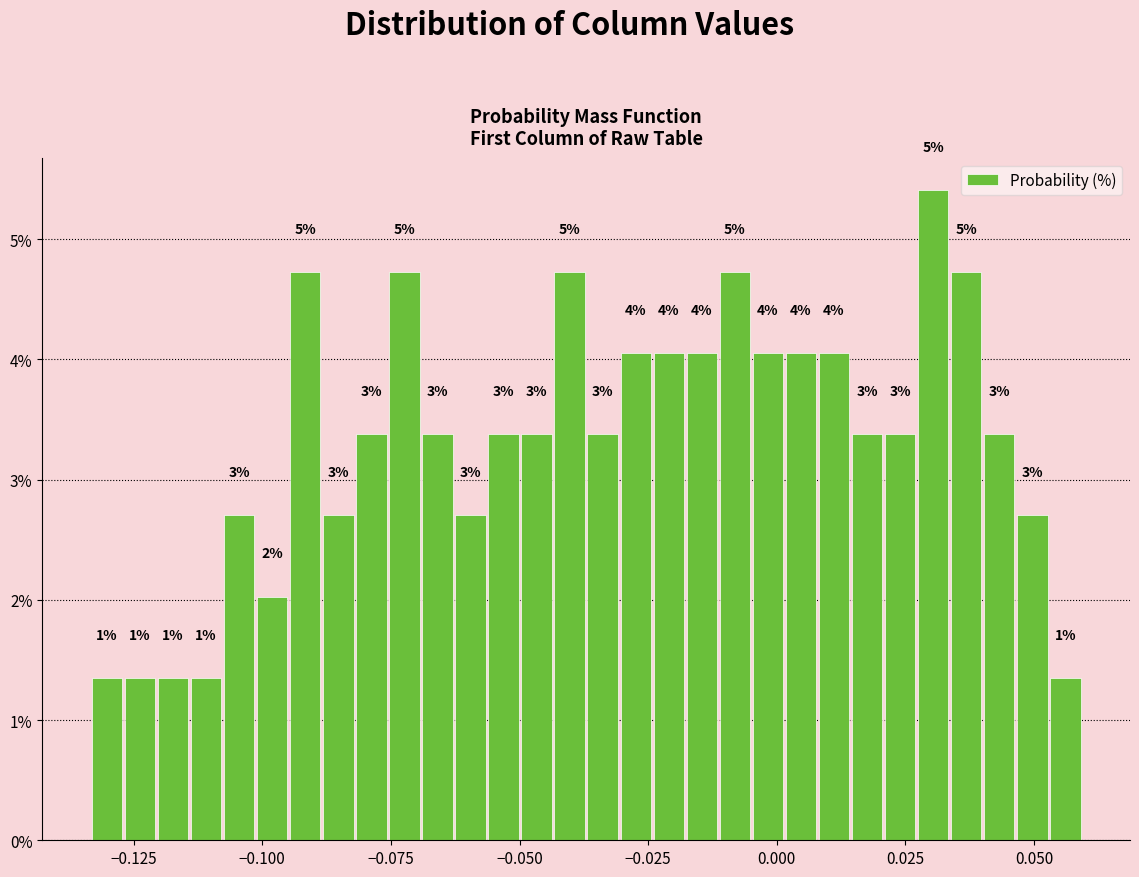

Around what value on the x-axis is the tallest bar? Give the approximate position of its centre, as read against the axis.

0.030